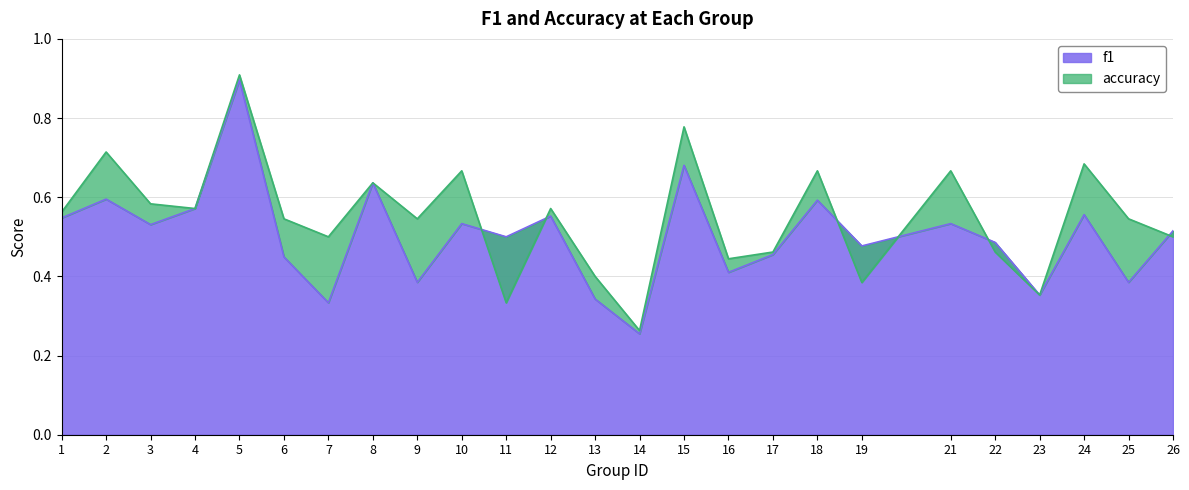

How many lines are shown in the chart?

2